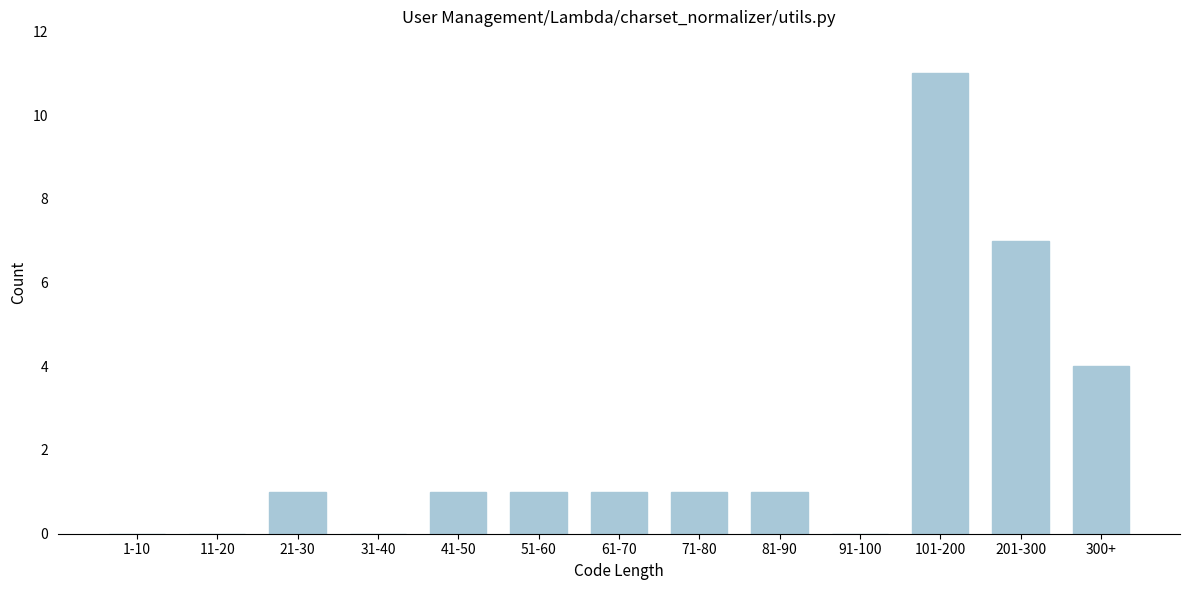

Reading right to left, extract all data points from this chart.

300+=4	201-300=7	101-200=11	91-100=0	81-90=1	71-80=1	61-70=1	51-60=1	41-50=1	31-40=0	21-30=1	11-20=0	1-10=0